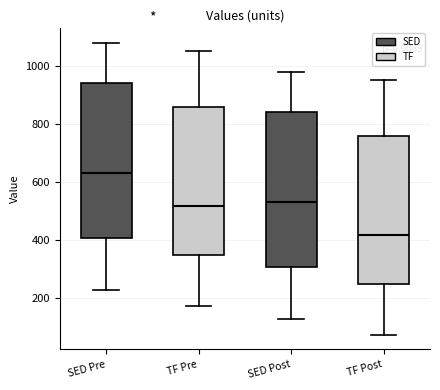

Where is the upper edge of the box for SED Pre on the y-axis? The values are not printed on the chart, so give them approximately, as read against the axis.

940